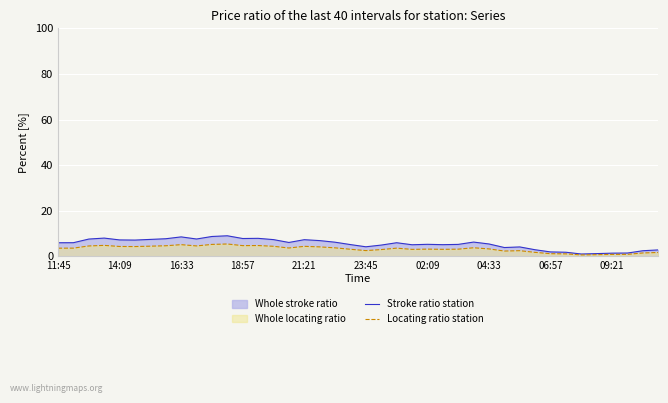

How many lines are shown in the chart?

2